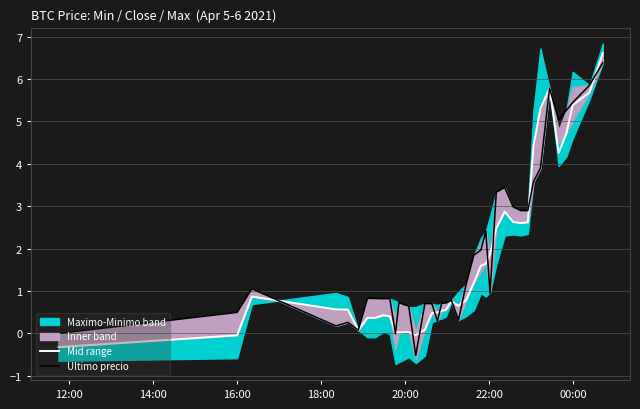

What is the average value of the Mid range series?

1.7